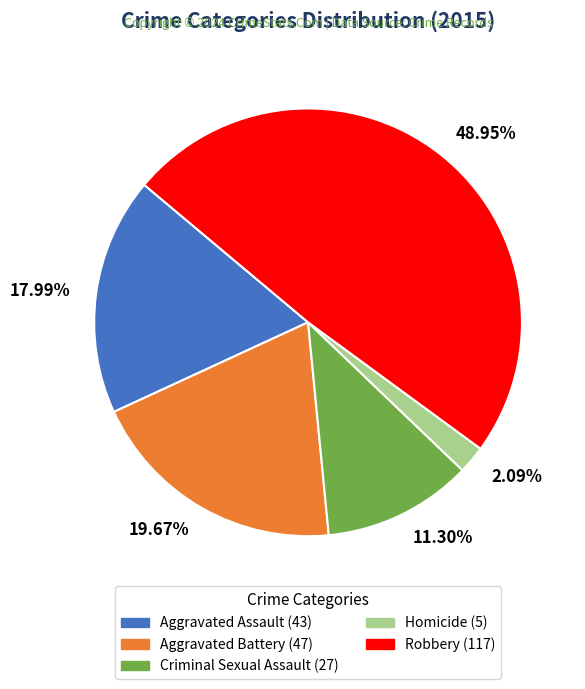

Combined, do Robbery and Aggravated Assault account for over 50%?

Yes